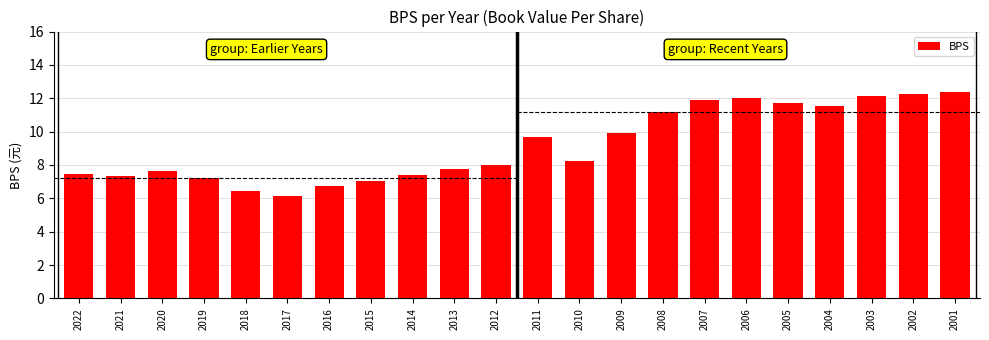

Reading right to left, what are all the values shown in this chart?

2001=12.4	2002=12.3	2003=12.1	2004=11.5	2005=11.7	2006=12.0	2007=11.9	2008=11.2	2009=9.9	2010=8.2	2011=9.7	2012=8.0	2013=7.7	2014=7.4	2015=7.1	2016=6.8	2017=6.1	2018=6.4	2019=7.2	2020=7.7	2021=7.3	2022=7.4